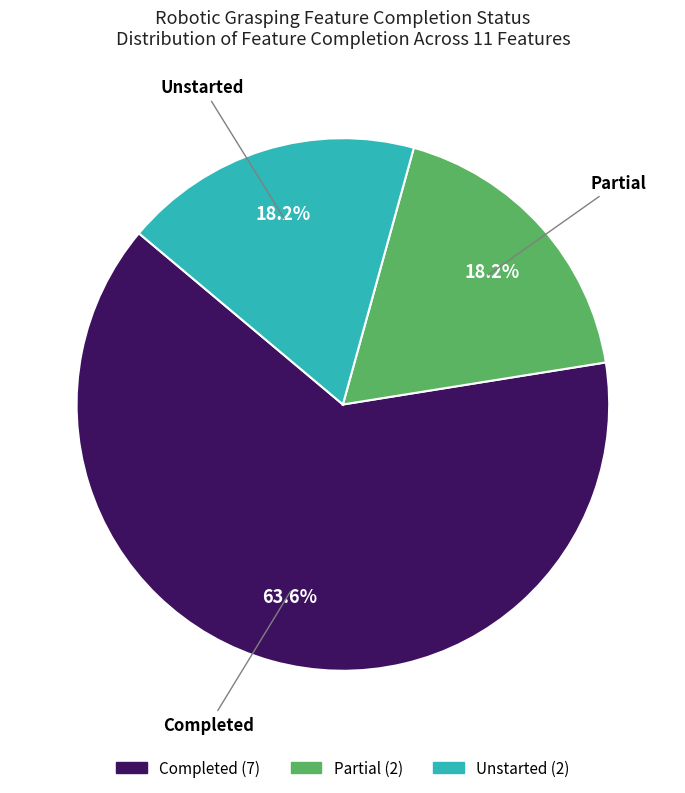

Which slice is the largest?

Completed